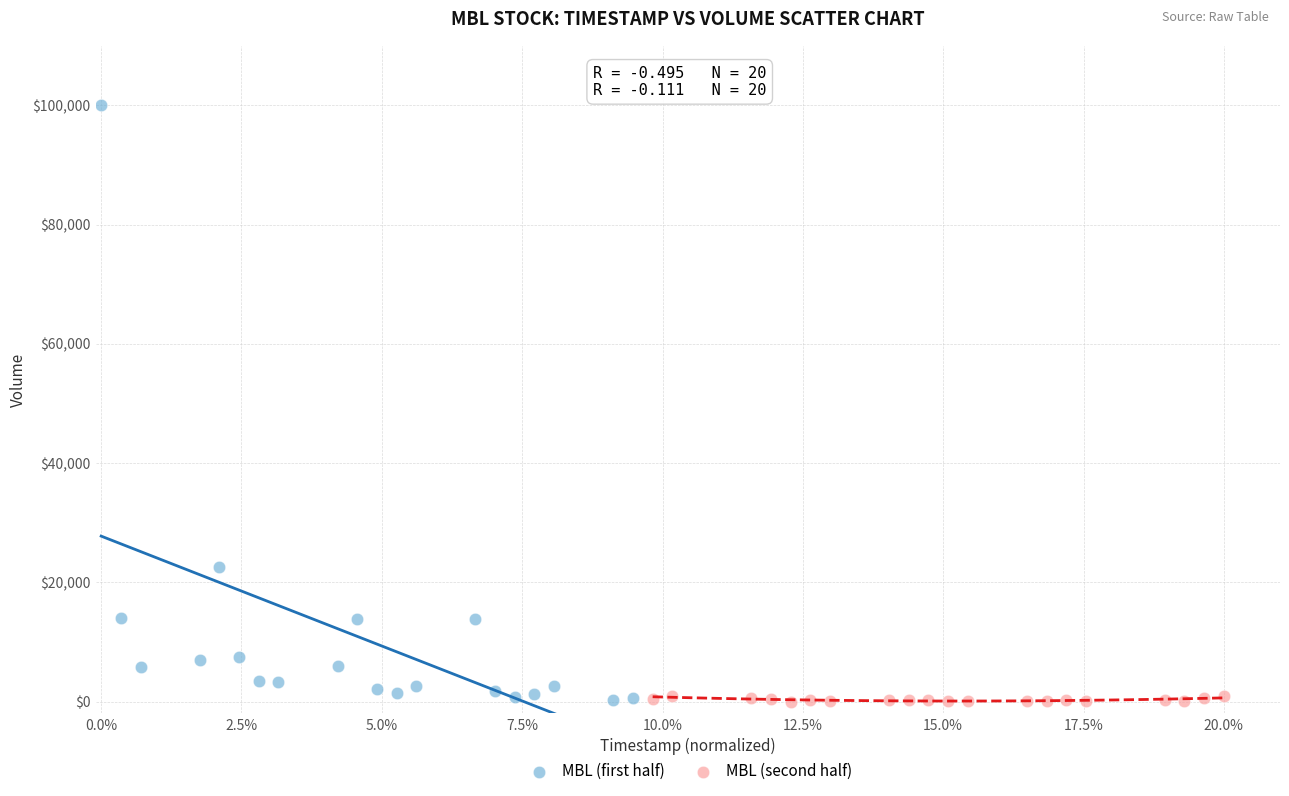

What are all the series names shown in the legend?

MBL (first half), MBL (second half)